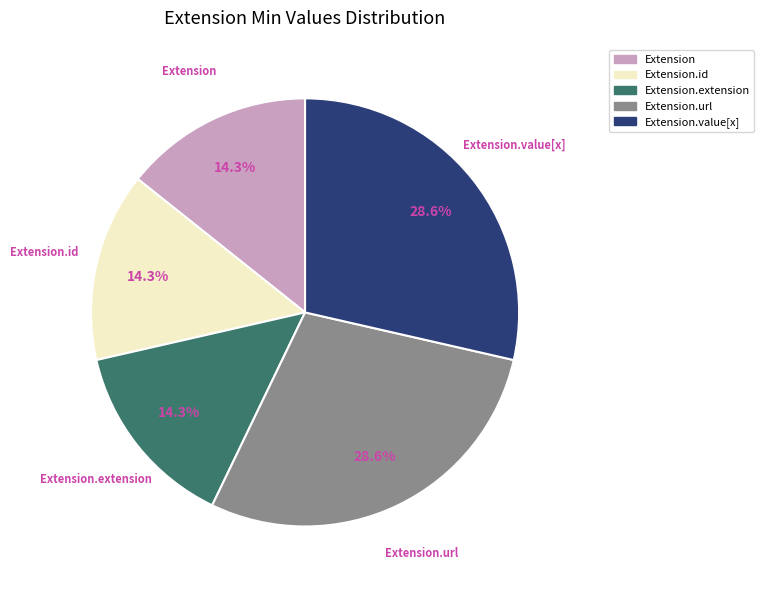

Is there any slice that represents more than half of the pie?

No